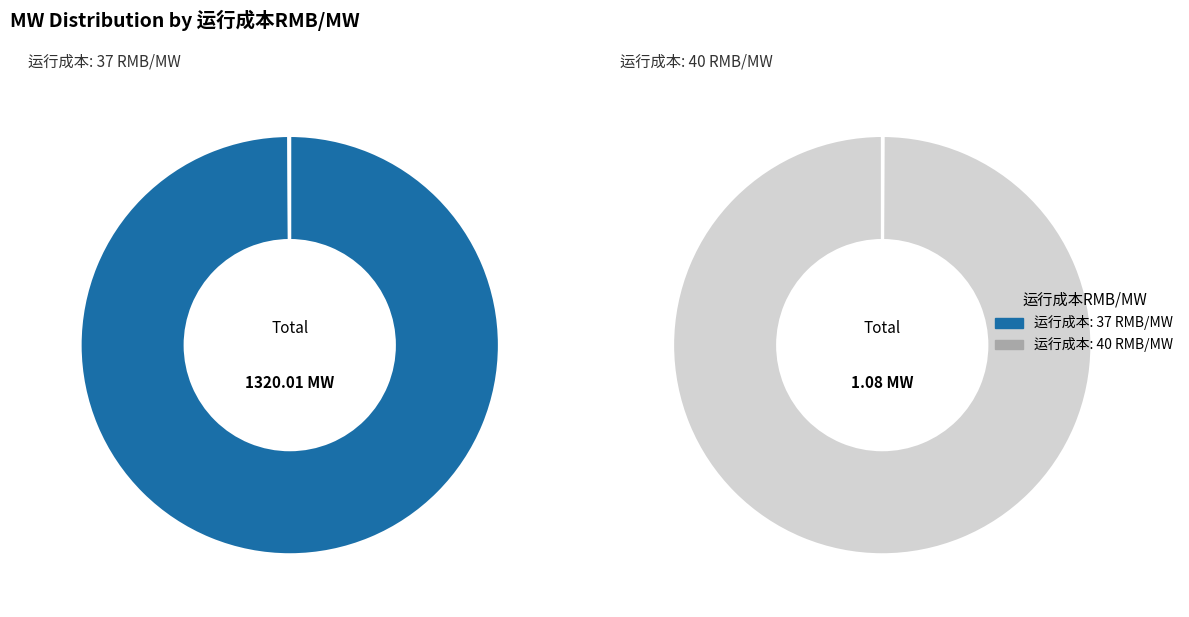

What is the ratio of the value at 37 to the value at 40?

1220.3